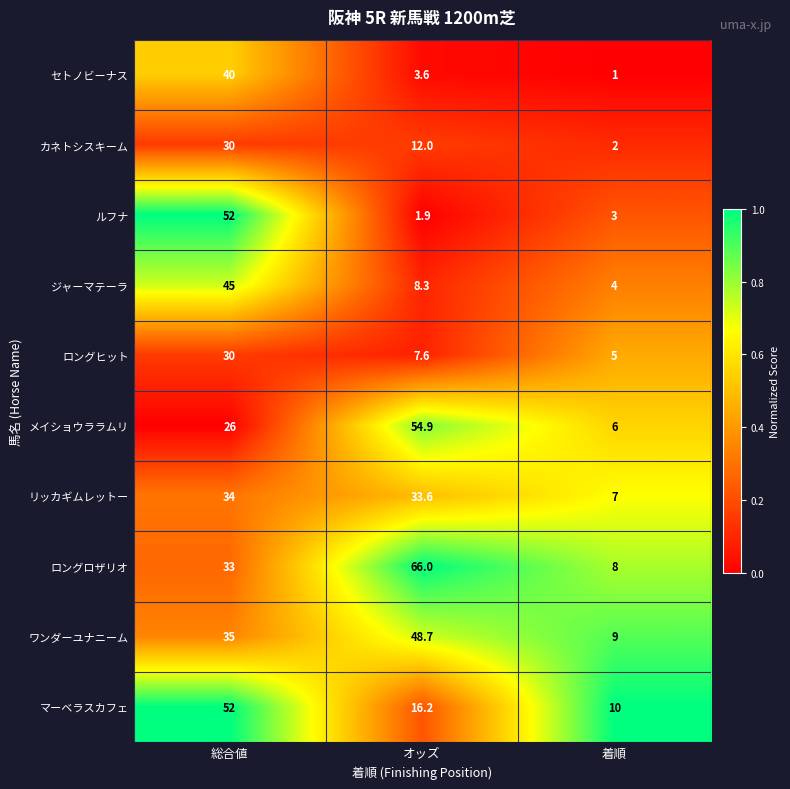

Which series changed the most between オッズ and 着順?

ロングロザリオ